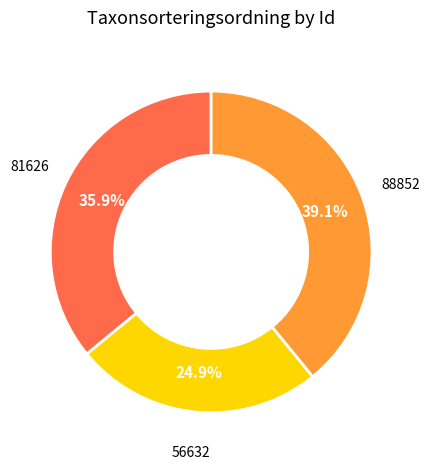

Is there any slice that represents more than half of the pie?

No